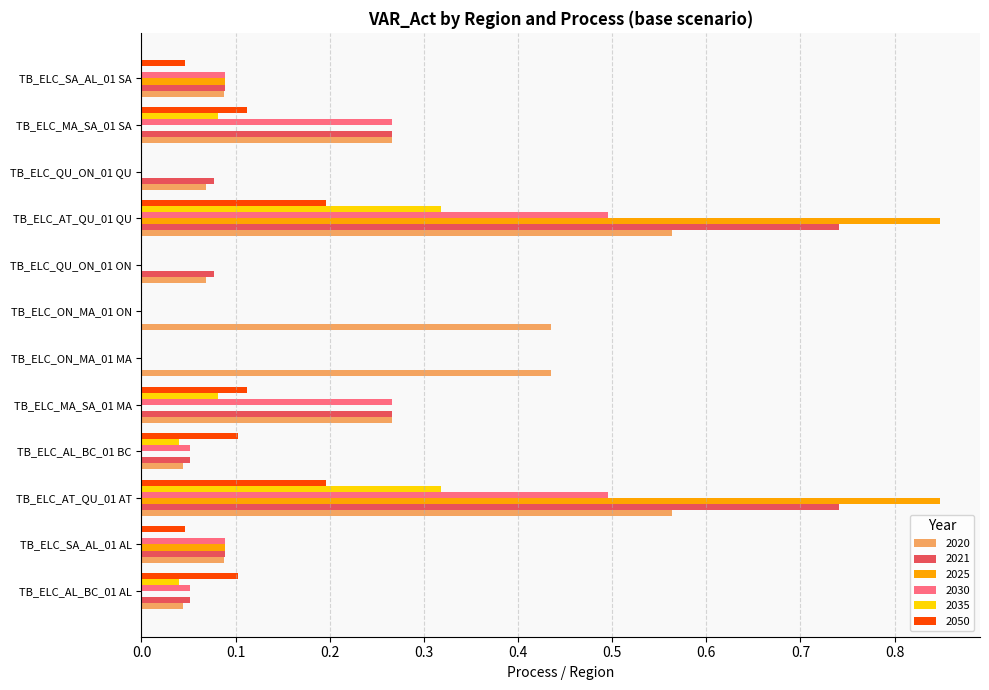

Is it true that 2030 equals 0.1 at TB_ELC_SA_AL_01 AL?

True